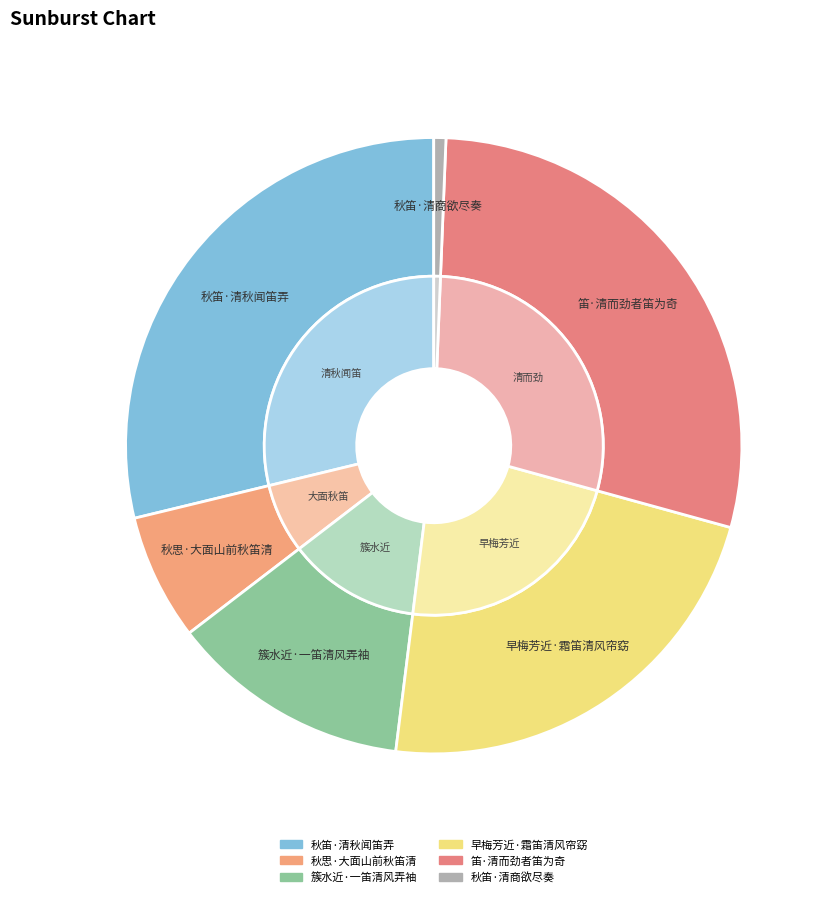

Combined, what portion of the pie is 秋笛·清秋闻笛弄 and 笛·清而劲者笛为奇?

57.4%